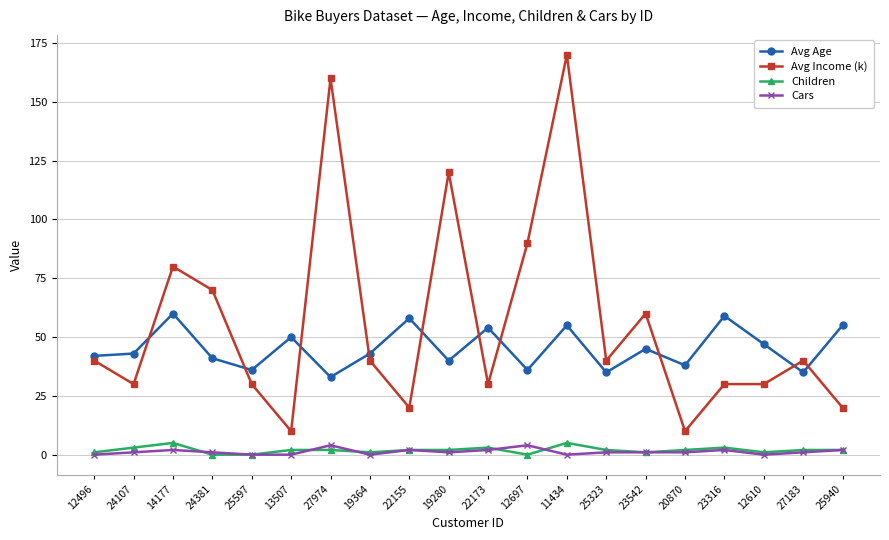

Read the Children value at 22173.

3